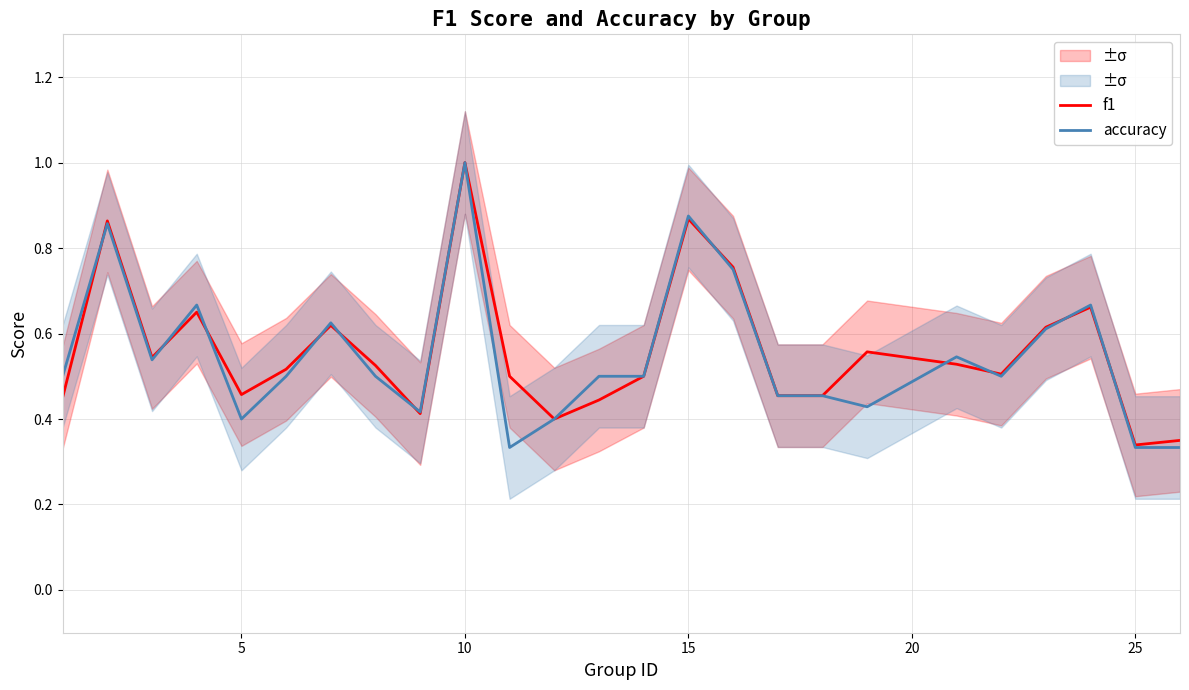

The accuracy series shows 1.0 at 10. True or false?

True